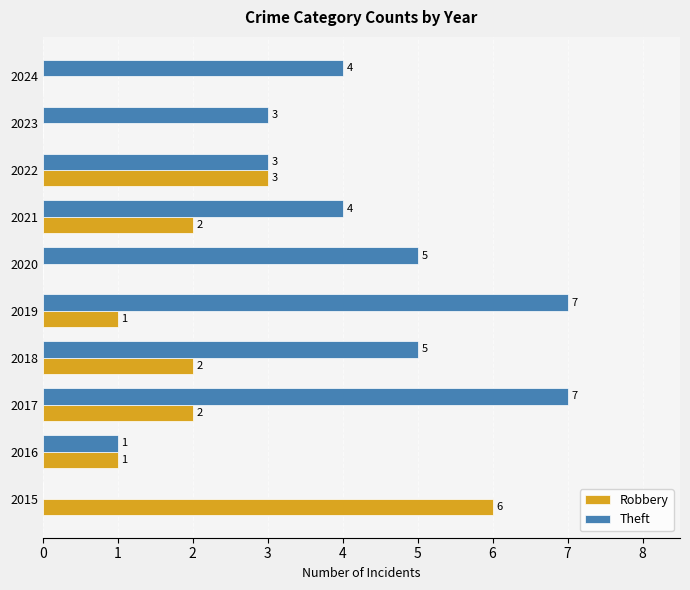

Count the number of categories in the chart.

10